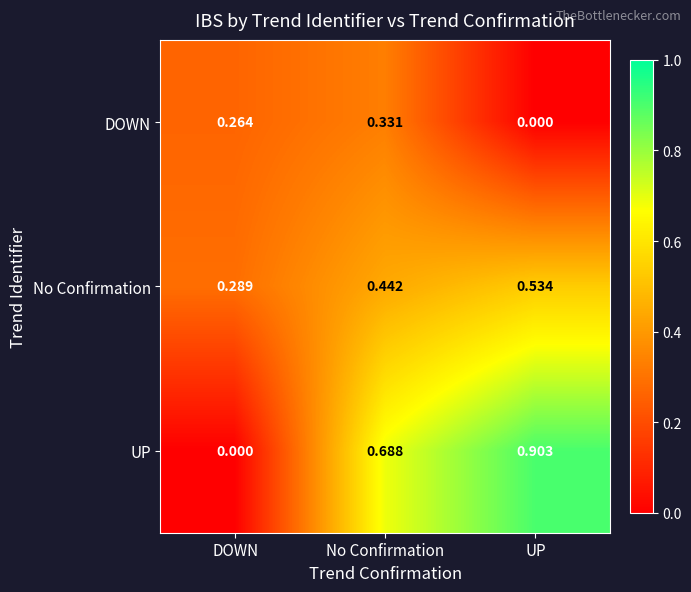

Which series has the widest spread of values?

UP